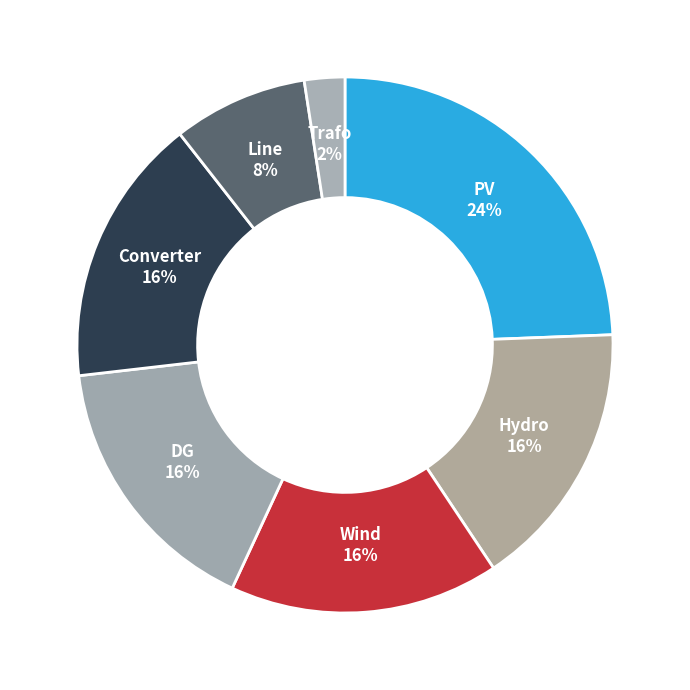

Count the number of slices in the pie.

7